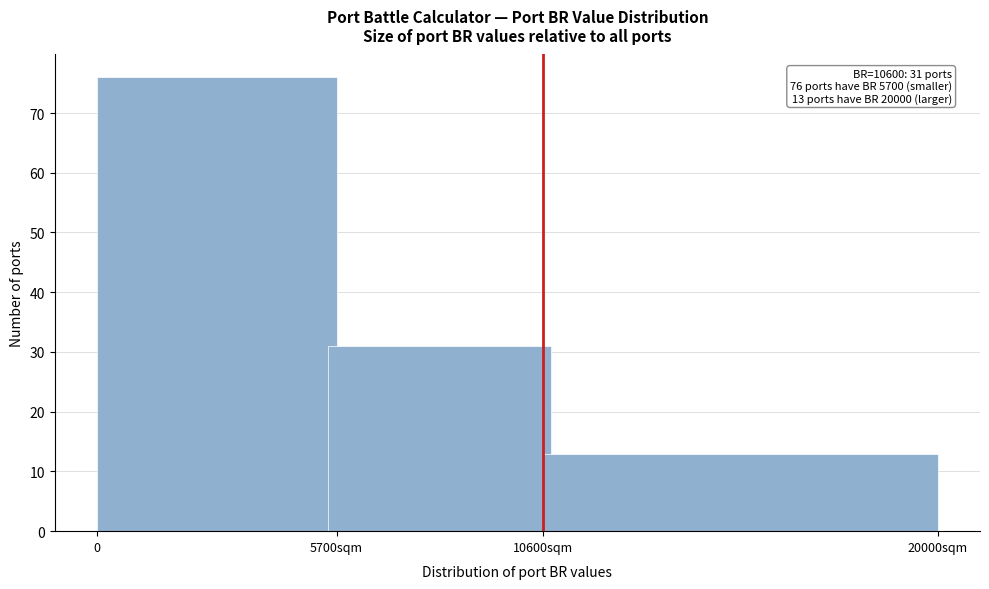

Reading right to left, transcribe all the data shown in this chart.

13	31	76